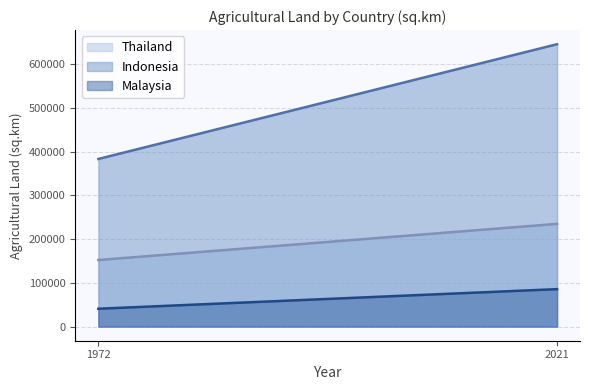

Which series changed the most between 1972 and 2021?

Indonesia